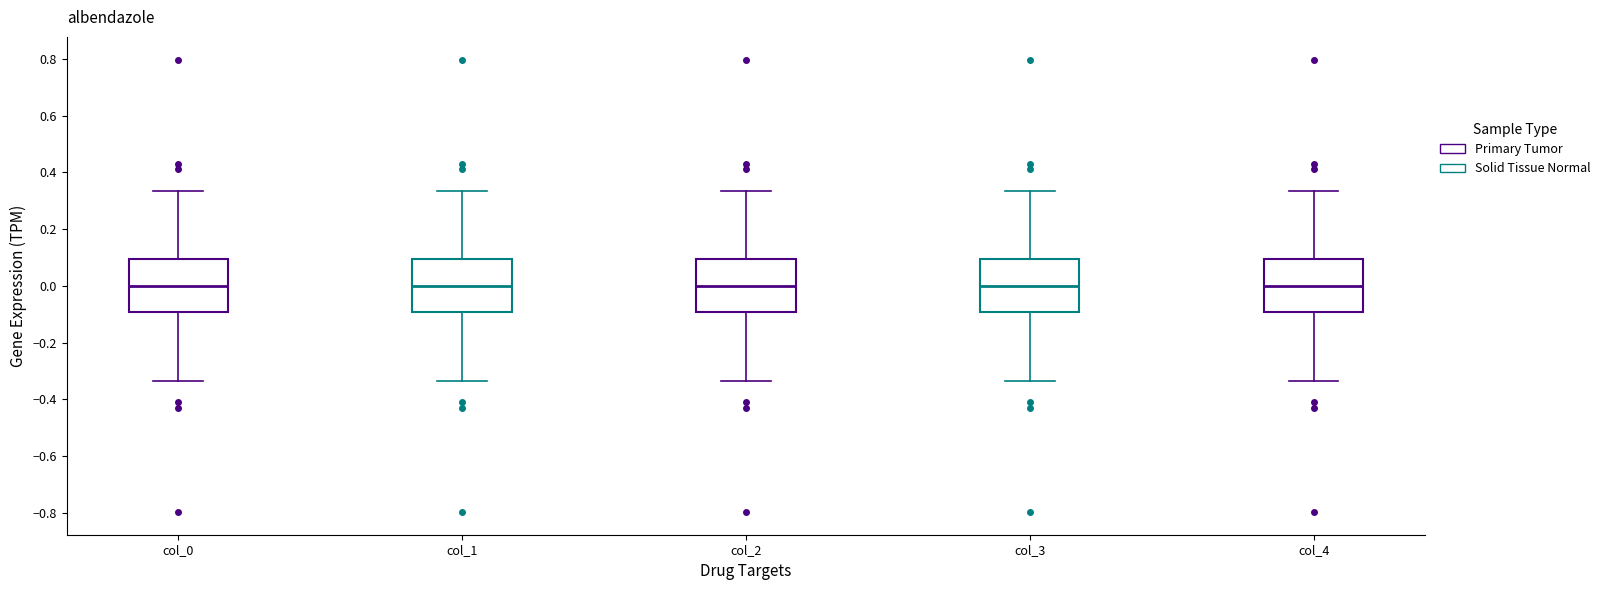

Where does the lower whisker of the box for col_4 end on the y-axis? The values are not printed on the chart, so give them approximately, as read against the axis.

-0.34